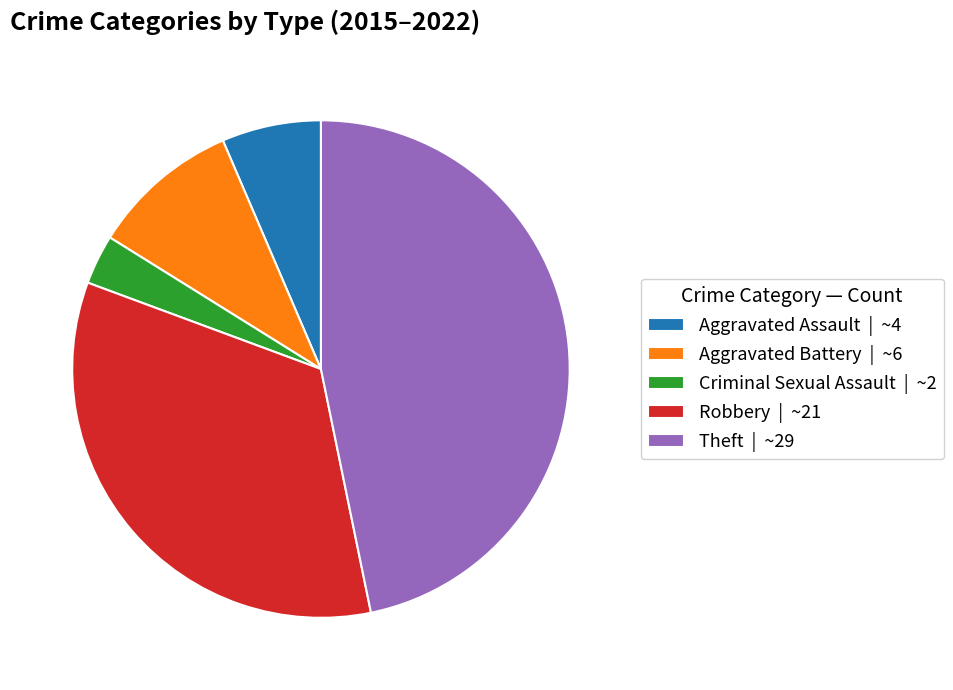

Between Criminal Sexual Assault and Robbery, which is larger?

Robbery